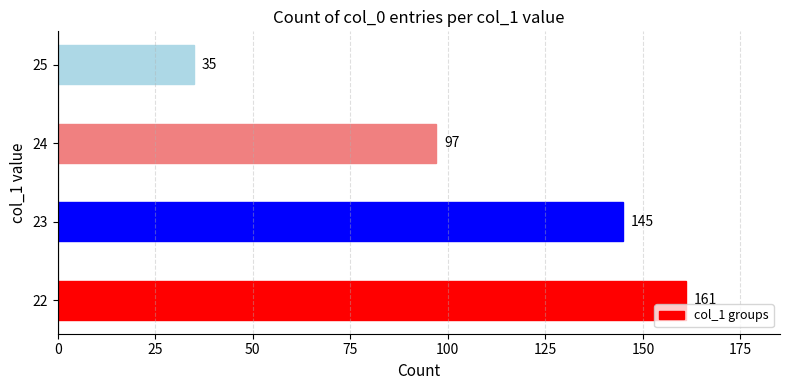

What is the sum of all values?

438